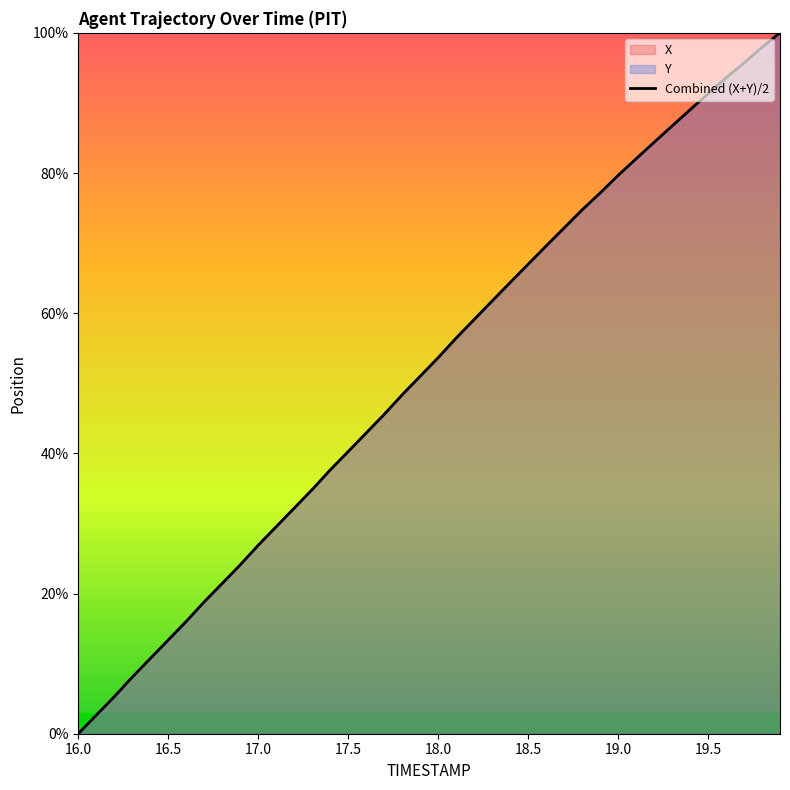

How many positive values does the Y series have?

39